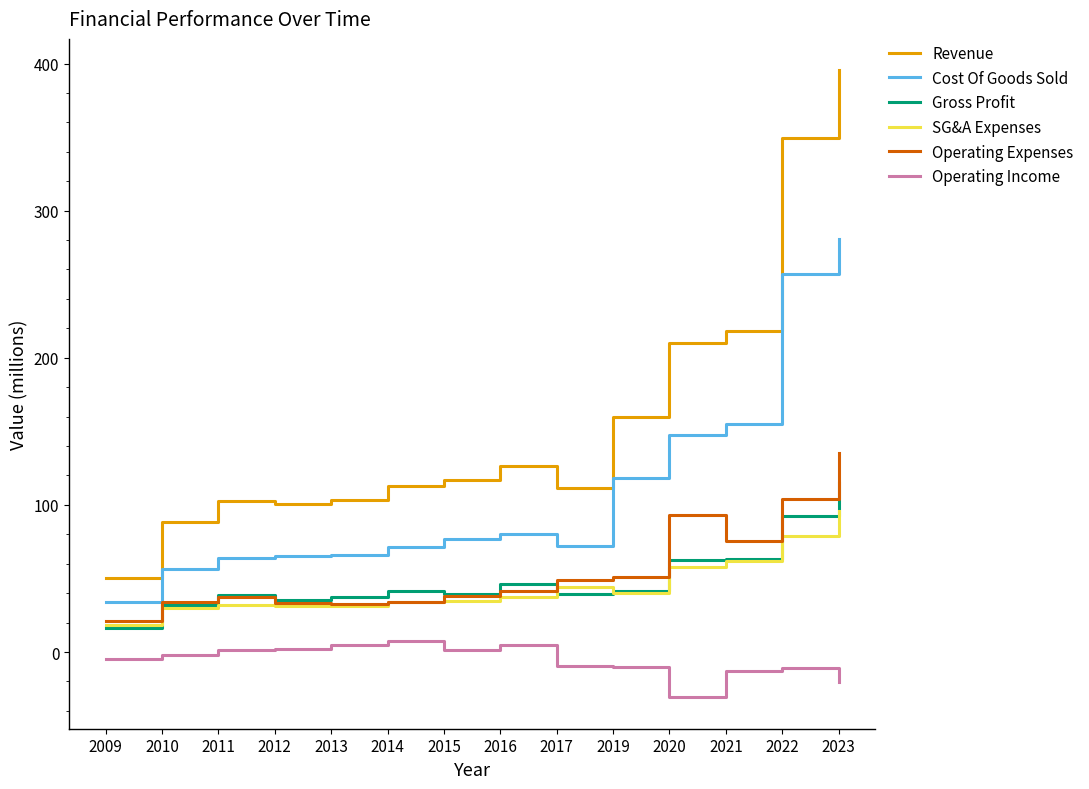

Which series has the largest total across all categories?

Revenue